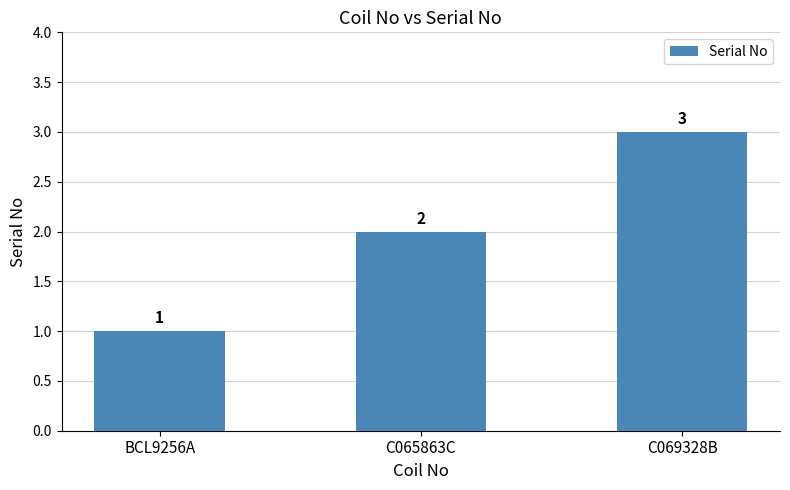

What is the label of the 1st bar from the left?

BCL9256A